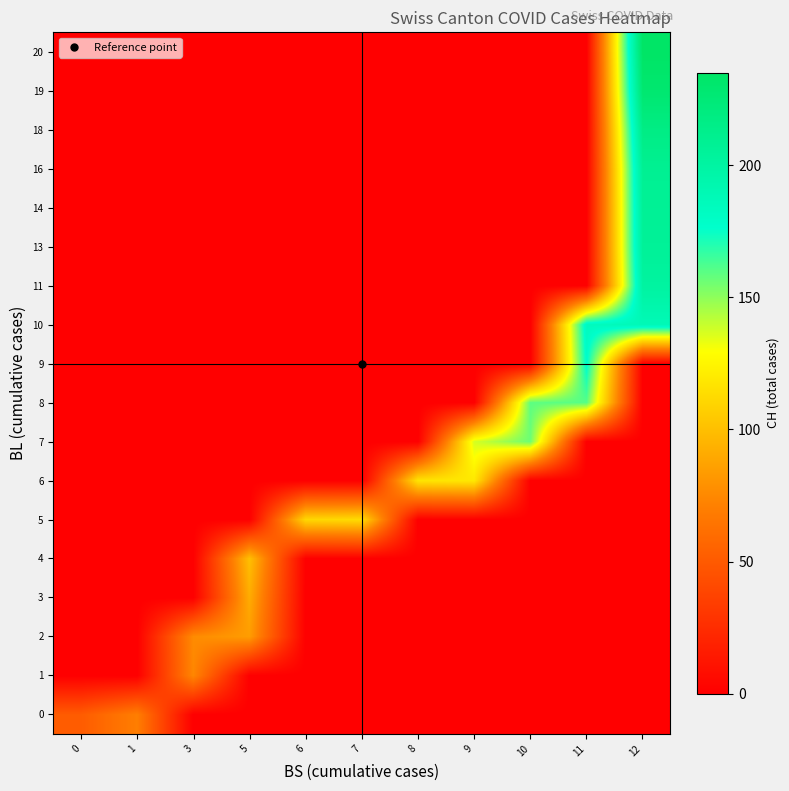

What is the total value across all series at 7?

113